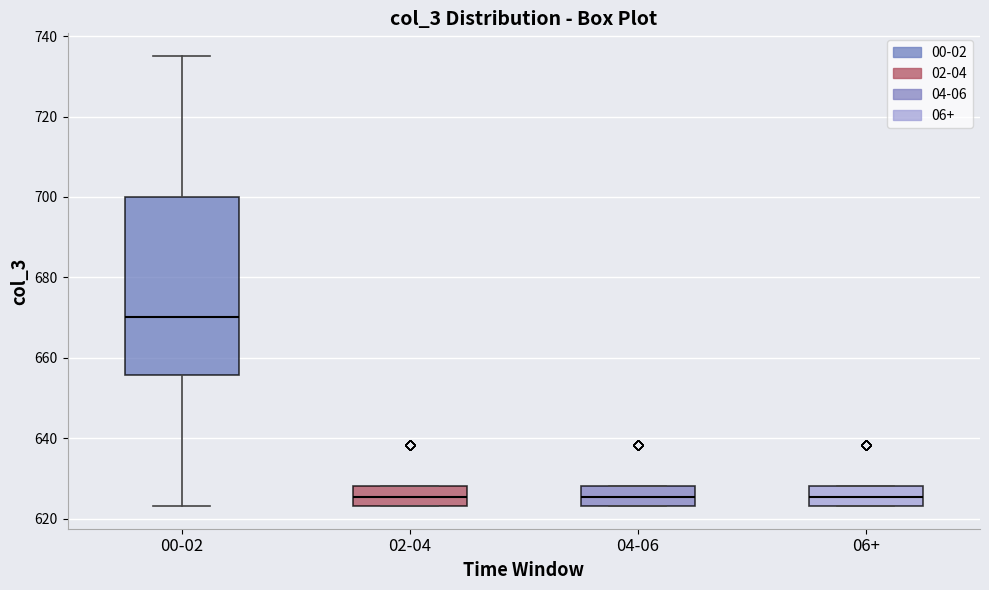

Reading left to right, read every box against the y-axis: the position of its median line, the range the box covers, and the ends of its whiskers. The values are not printed on the chart, so give them approximately, as read against the axis.

00-02: median 670, box 656 to 700, whiskers 624 to 736
02-04: median 626, box 624 to 628, whiskers 624 to 628
04-06: median 626, box 624 to 628, whiskers 624 to 628
06+: median 626, box 624 to 628, whiskers 624 to 628